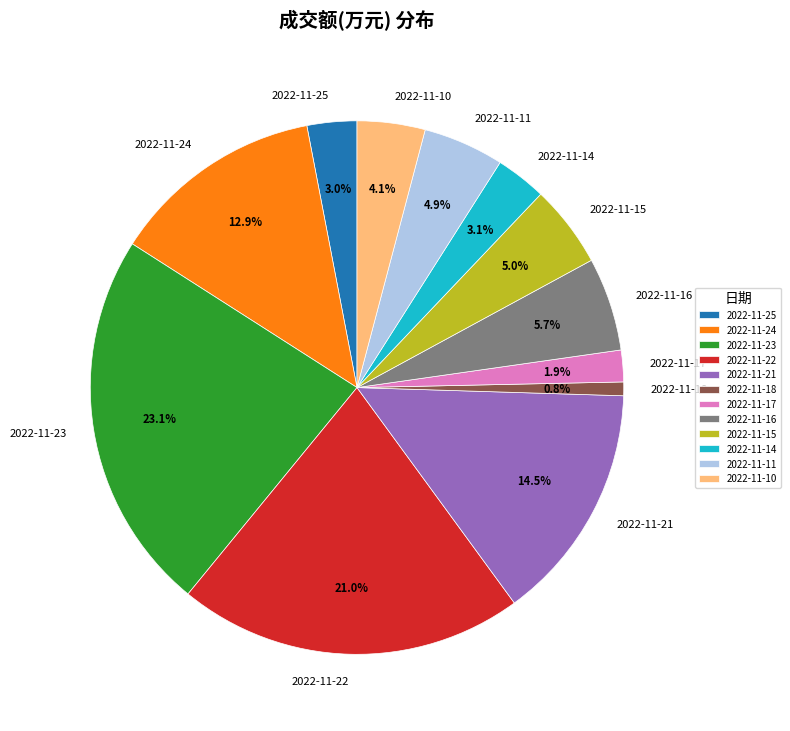

How many segments does this pie chart have?

12